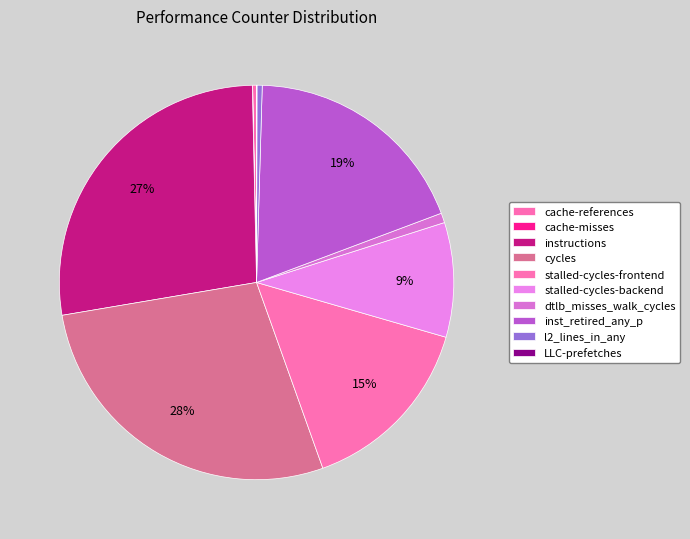

Is there a majority slice in this chart?

No